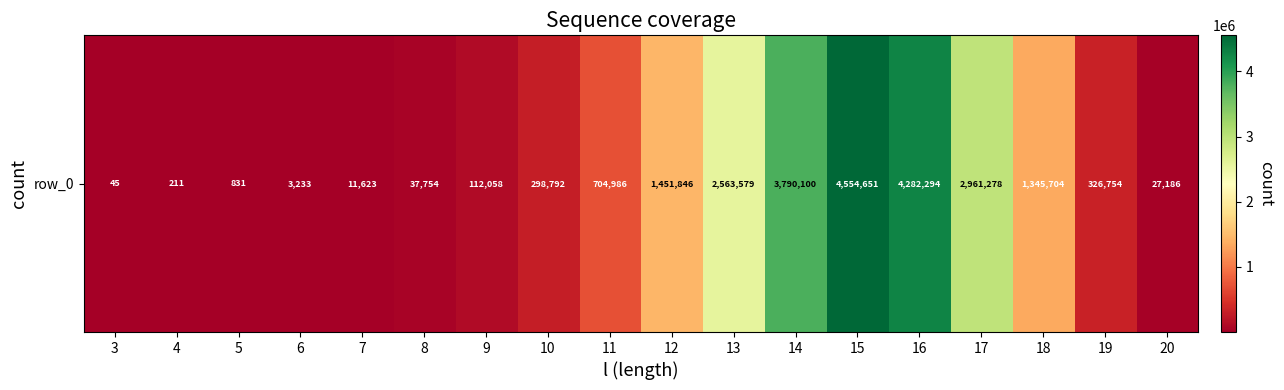

True or false: the data shows 2048516 at 12.

False